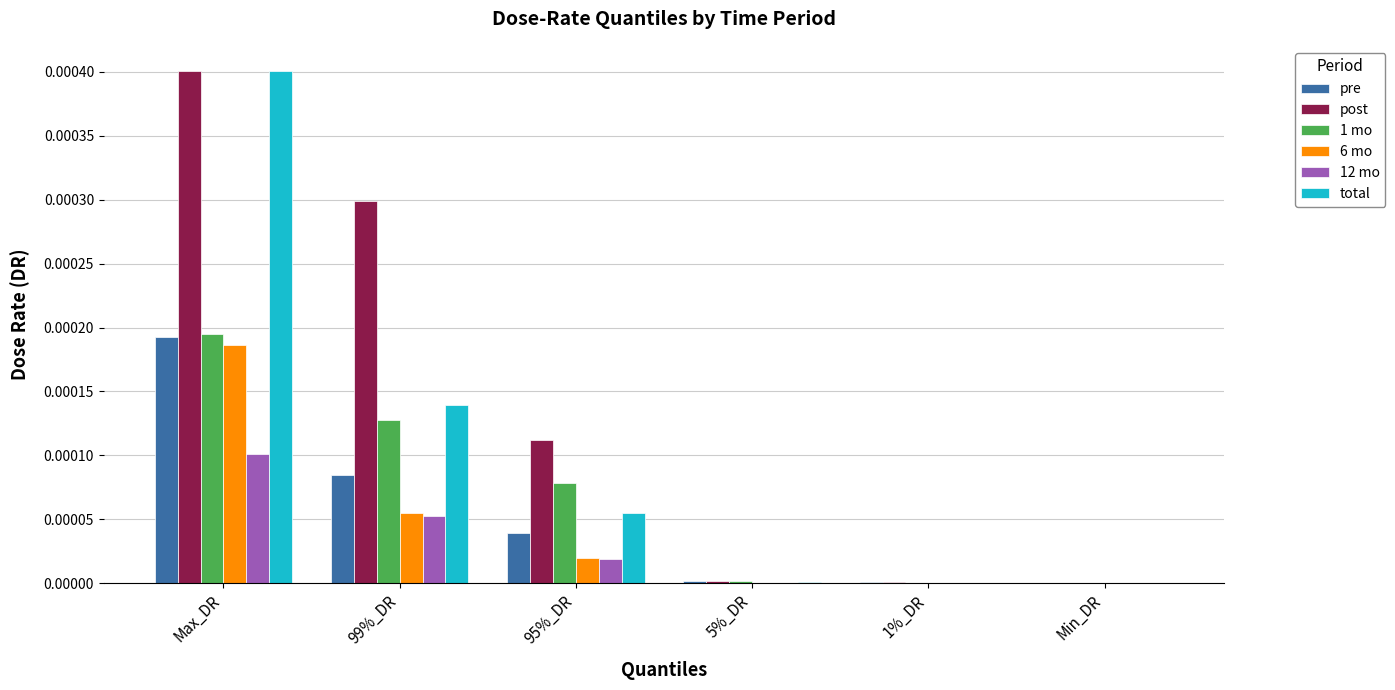

Is it true that 1 mo equals 0.0 at 5%_DR?

True